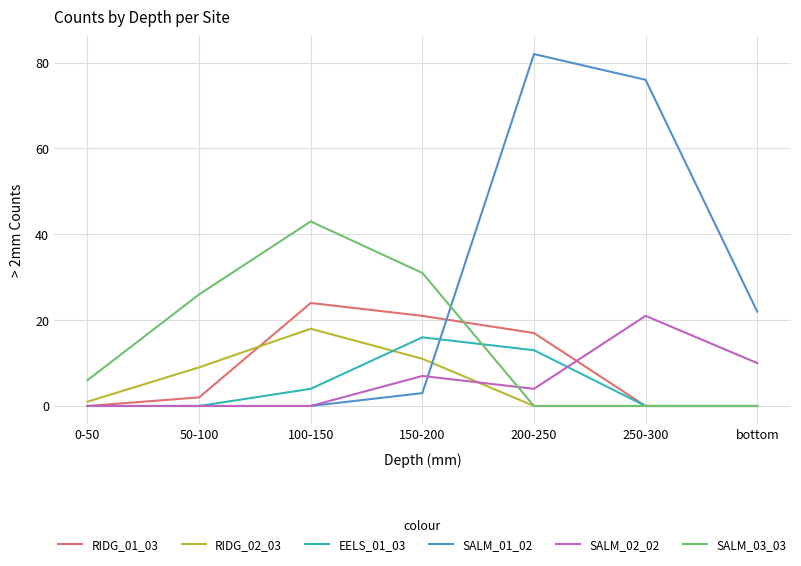

How many series are shown in this chart?

6